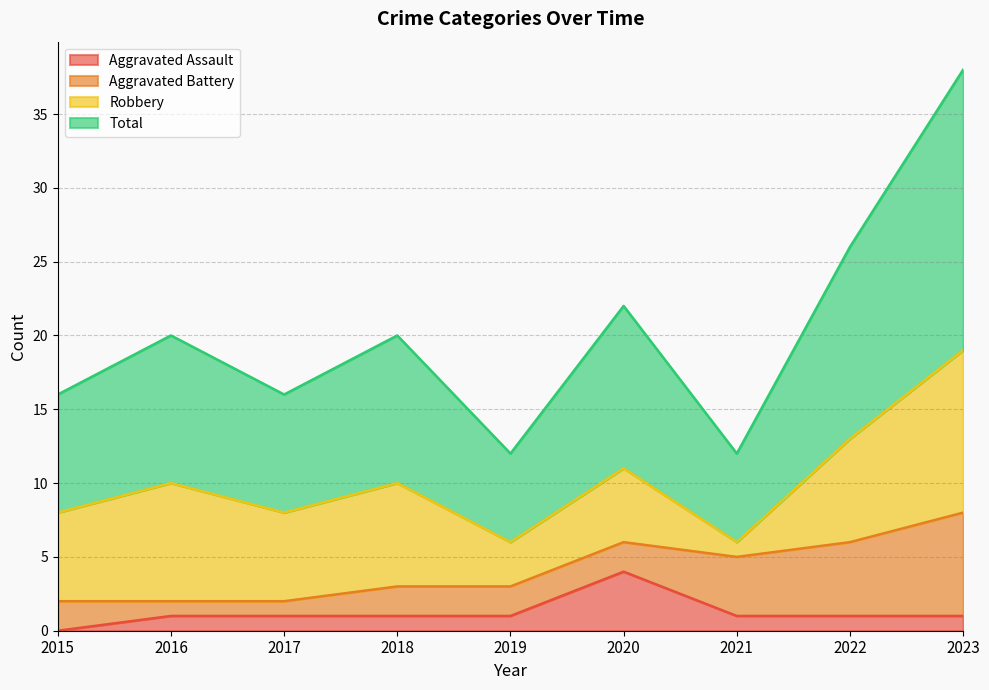

At which label does Aggravated Assault reach its peak?

2020